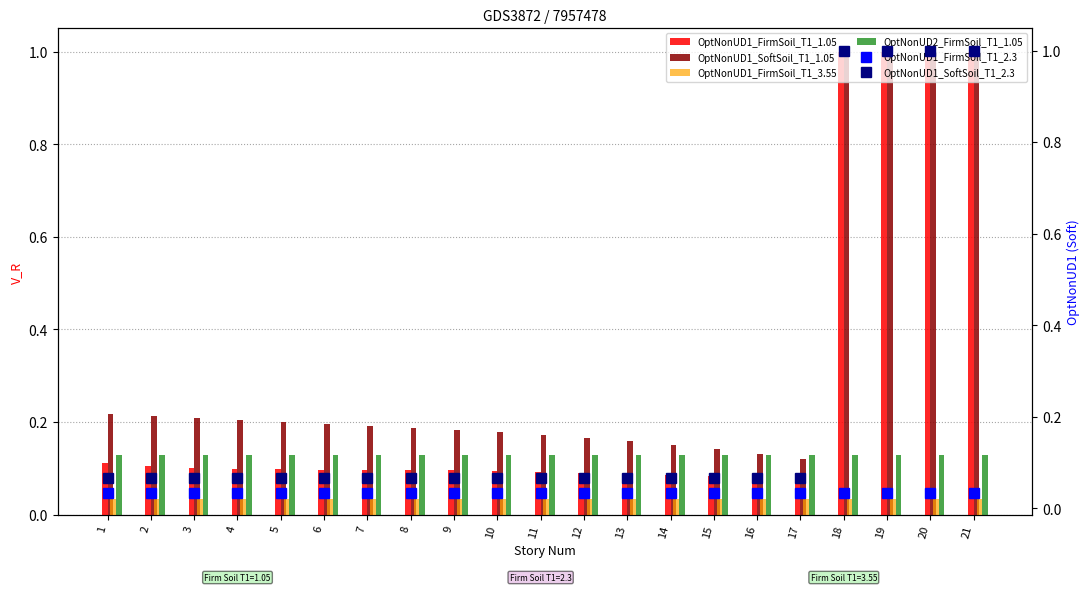

Is it true that OptNonUD1_FirmSoil_T1_3.55 equals 0.0 at 18?

False